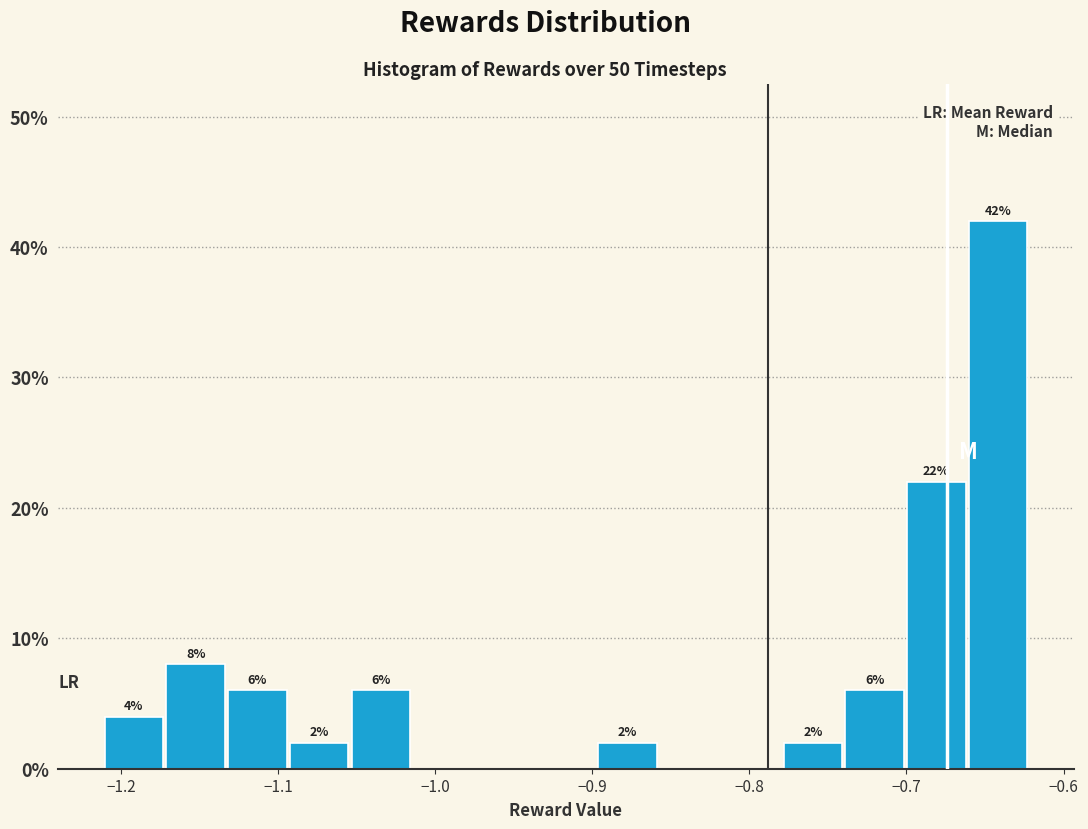

Read against the x-axis, roughly where is the centre of the tallest bar?

-0.64